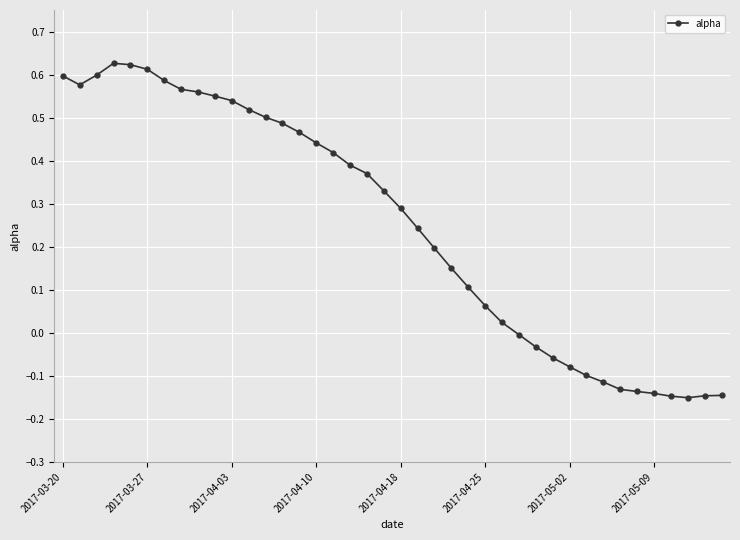

True or false: the data has more than 0 interior local peaks.

True